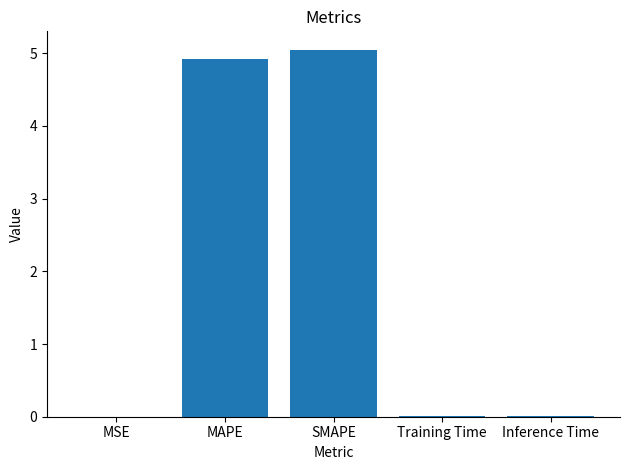

Which category has the highest value across all series?

SMAPE